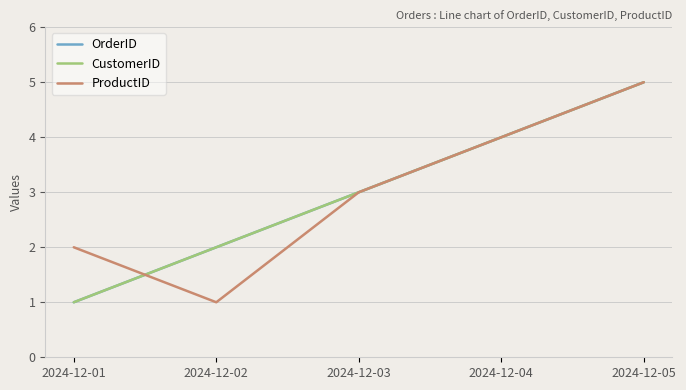

What is the average value of the ProductID series?

3